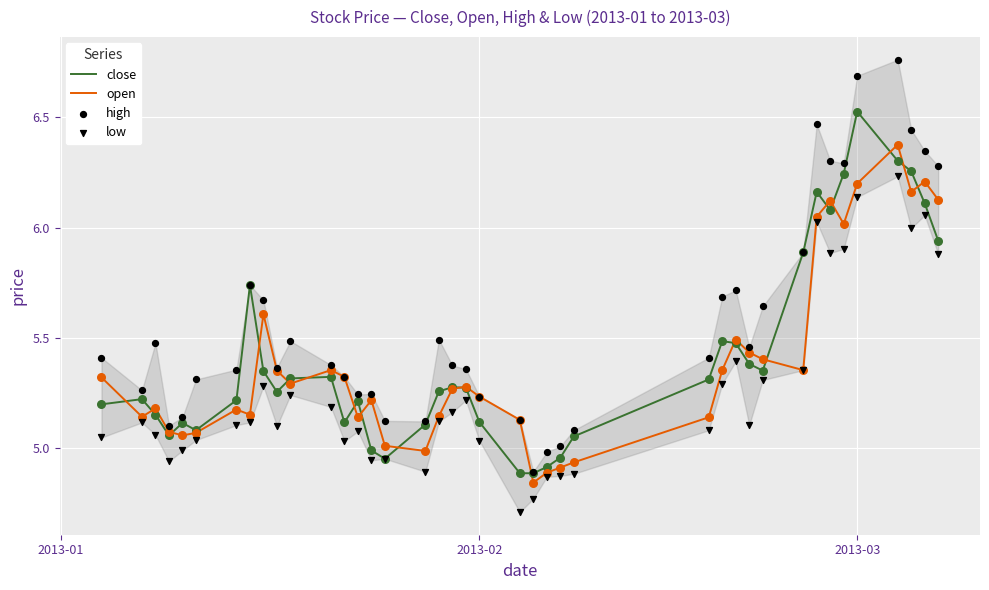

What are all the series names shown in the legend?

close, open, high, low